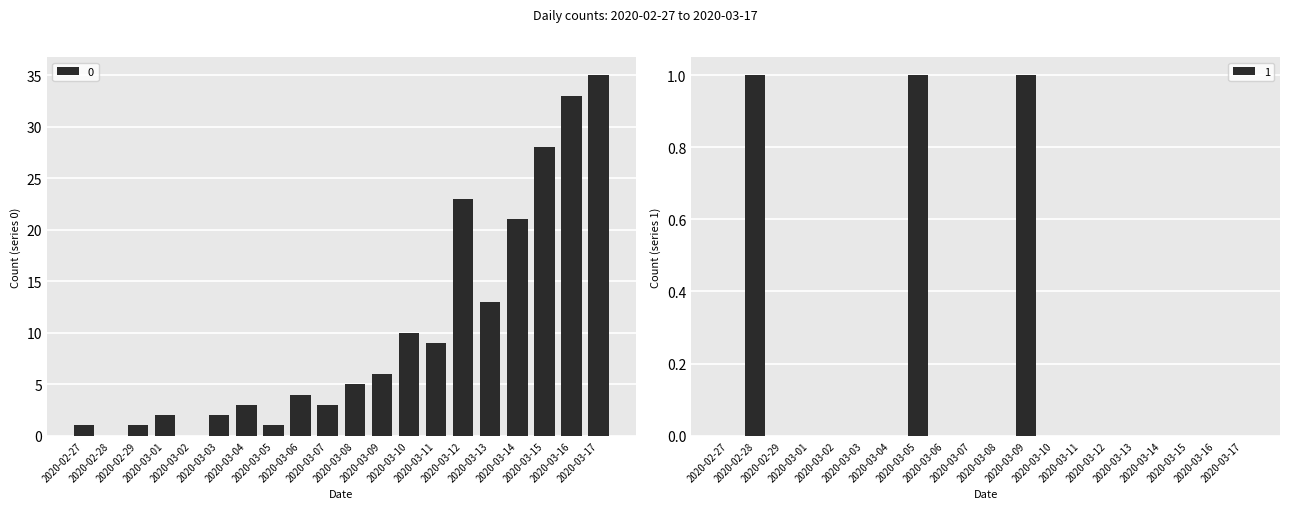

Reading left to right, transcribe all the data shown in this chart.

0: 2020-02-27=1	2020-02-28=0	2020-02-29=1	2020-03-01=2	2020-03-02=0	2020-03-03=2	2020-03-04=3	2020-03-05=1	2020-03-06=4	2020-03-07=3	2020-03-08=5	2020-03-09=6	2020-03-10=10	2020-03-11=9	2020-03-12=23	2020-03-13=13	2020-03-14=21	2020-03-15=28	2020-03-16=33	2020-03-17=35
1: 2020-02-27=0	2020-02-28=1	2020-02-29=0	2020-03-01=0	2020-03-02=0	2020-03-03=0	2020-03-04=0	2020-03-05=1	2020-03-06=0	2020-03-07=0	2020-03-08=0	2020-03-09=1	2020-03-10=0	2020-03-11=0	2020-03-12=0	2020-03-13=0	2020-03-14=0	2020-03-15=0	2020-03-16=0	2020-03-17=0